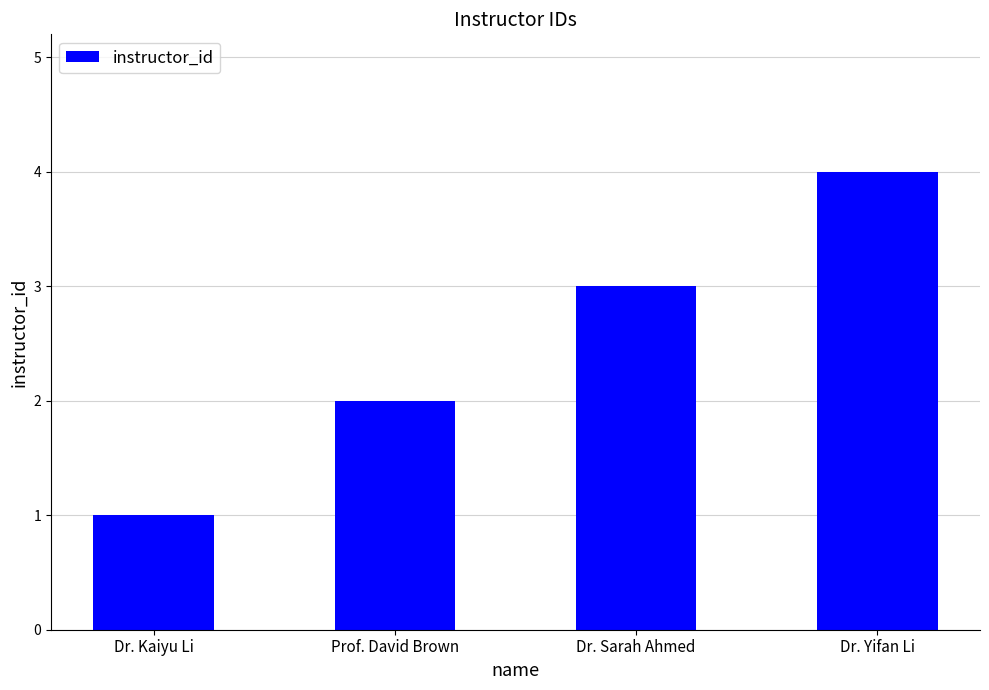

What value does the data have at Dr. Yifan Li?

4